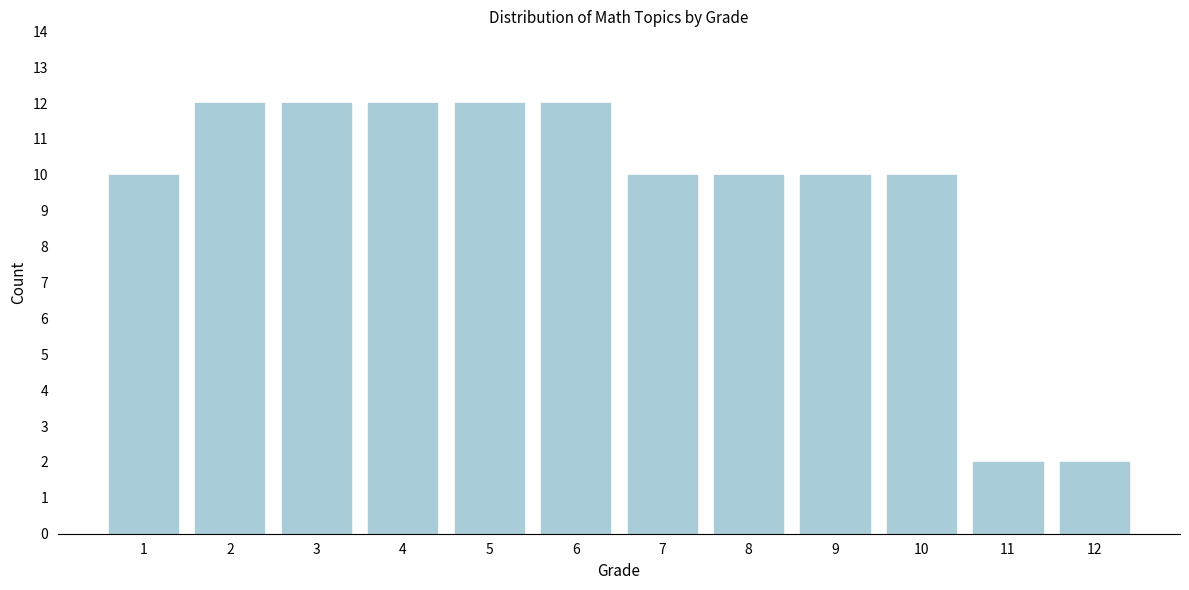

Reading right to left, list all the values displayed in this chart.

12=2	11=2	10=10	9=10	8=10	7=10	6=12	5=12	4=12	3=12	2=12	1=10